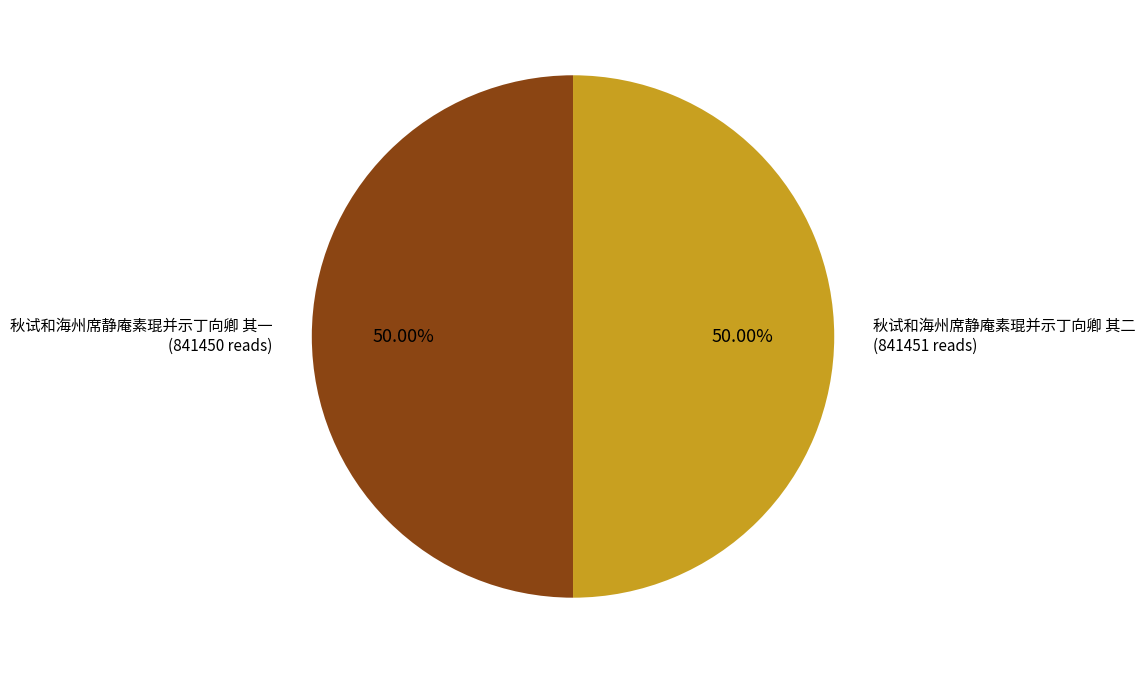

To the nearest percent, what portion does 秋试和海州席静庵素琨并示丁向卿 其一 represent?

50%